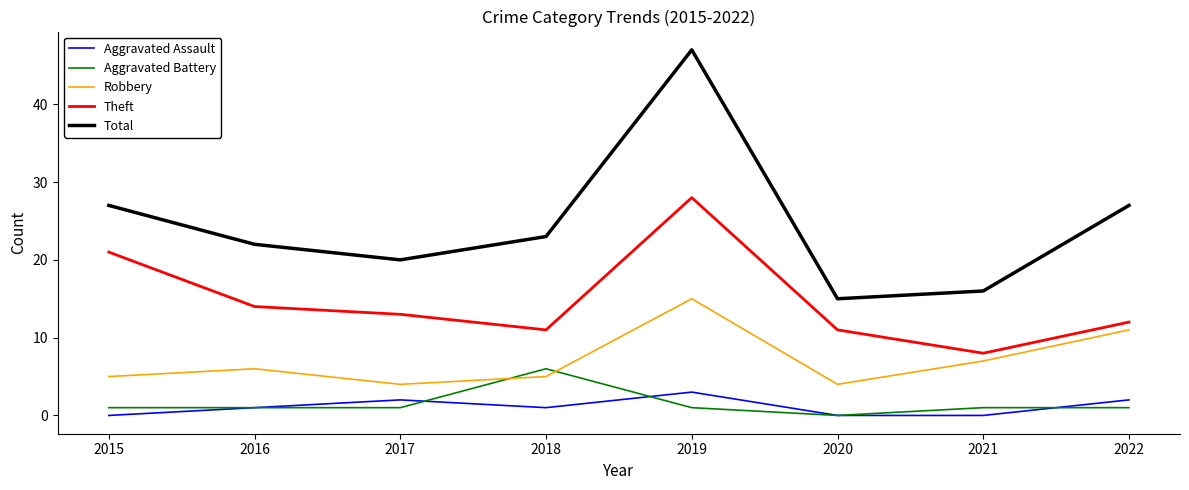

What is the total value across all series at 2020?

30